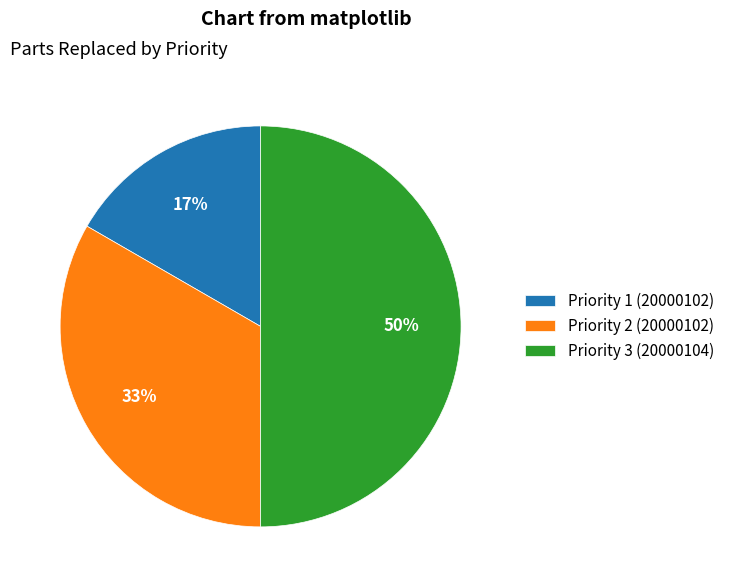

Which slice is the smallest?

Priority 1 (20000102)